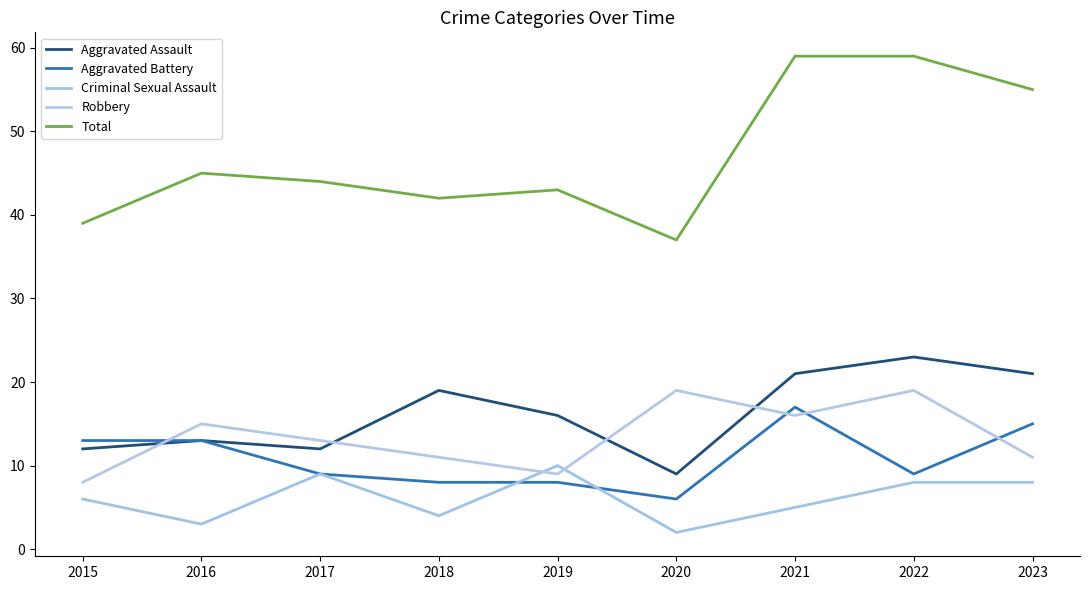

What is the average value of the Robbery series?

13